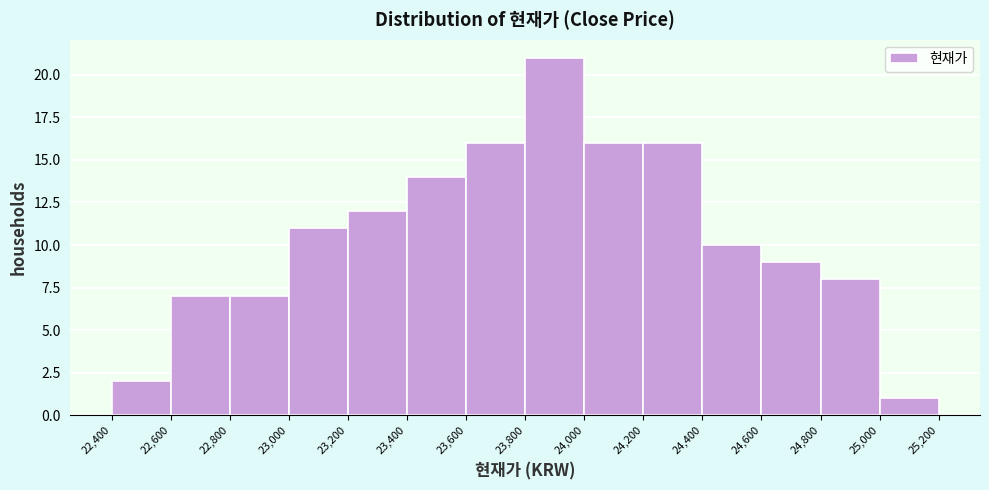

Which range on the x-axis has the tallest bar?

23,800 to 24,000